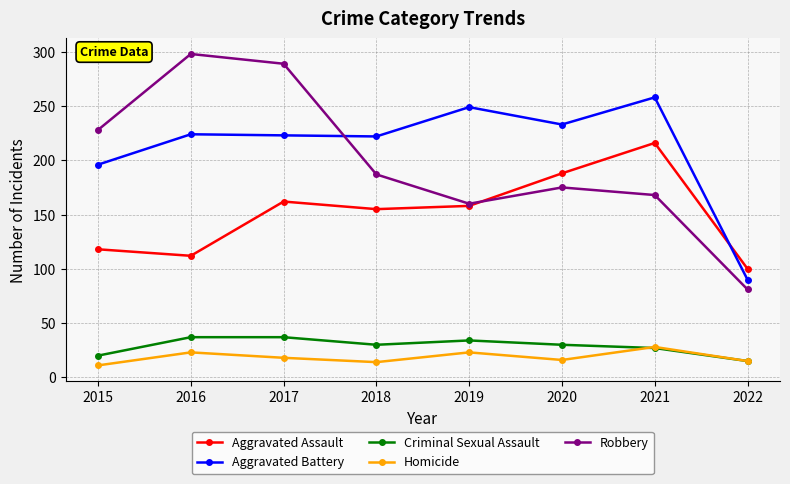

True or false: Robbery and Criminal Sexual Assault intersect in this chart.

False